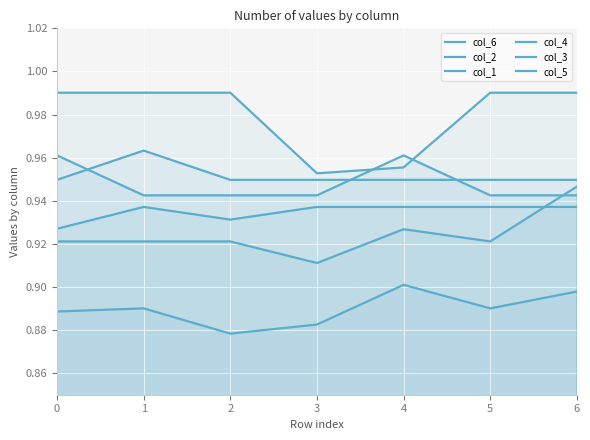

Reading left to right, transcribe all the data shown in this chart.

col_6: 0=0.9	1=0.9	2=0.9	3=0.9	4=0.9	5=0.9	6=0.9
col_2: 0=1.0	1=0.9	2=0.9	3=0.9	4=1.0	5=0.9	6=0.9
col_1: 0=1.0	1=1.0	2=1.0	3=1.0	4=1.0	5=1.0	6=1.0
col_4: 0=0.9	1=1.0	2=0.9	3=0.9	4=0.9	5=0.9	6=0.9
col_3: 0=0.9	1=0.9	2=0.9	3=0.9	4=0.9	5=0.9	6=0.9
col_5: 0=0.9	1=0.9	2=0.9	3=0.9	4=0.9	5=0.9	6=0.9